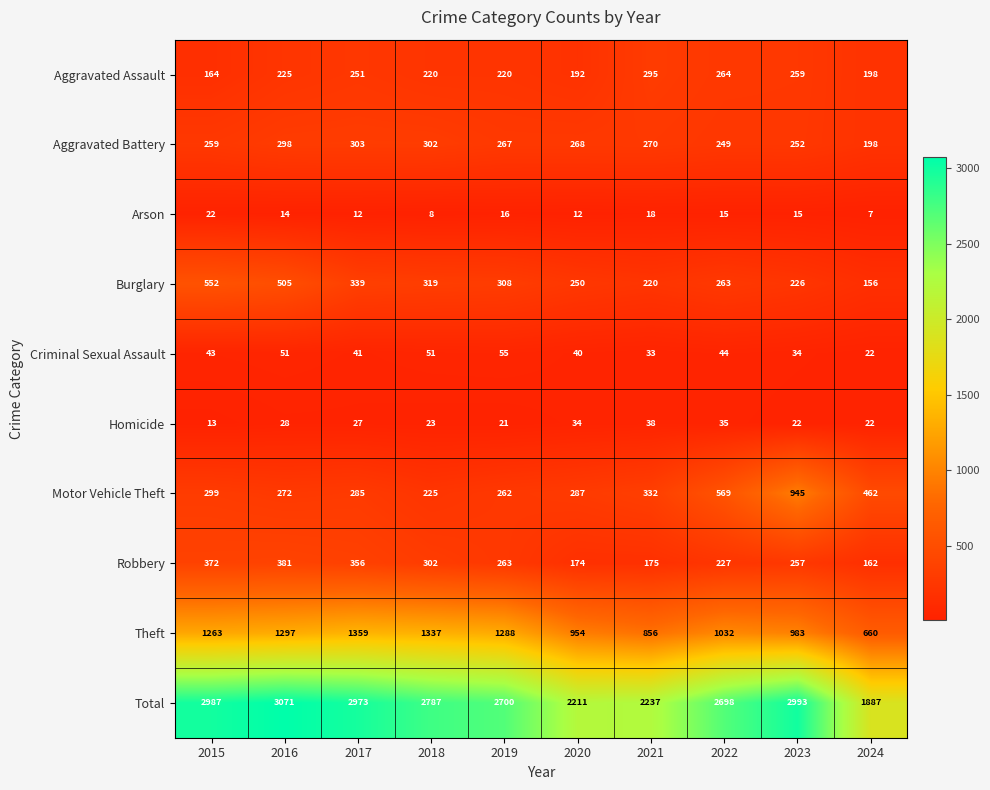

Rank the series at 2023 from lowest to highest value.

Arson, Homicide, Criminal Sexual Assault, Burglary, Aggravated Battery, Robbery, Aggravated Assault, Motor Vehicle Theft, Theft, Total